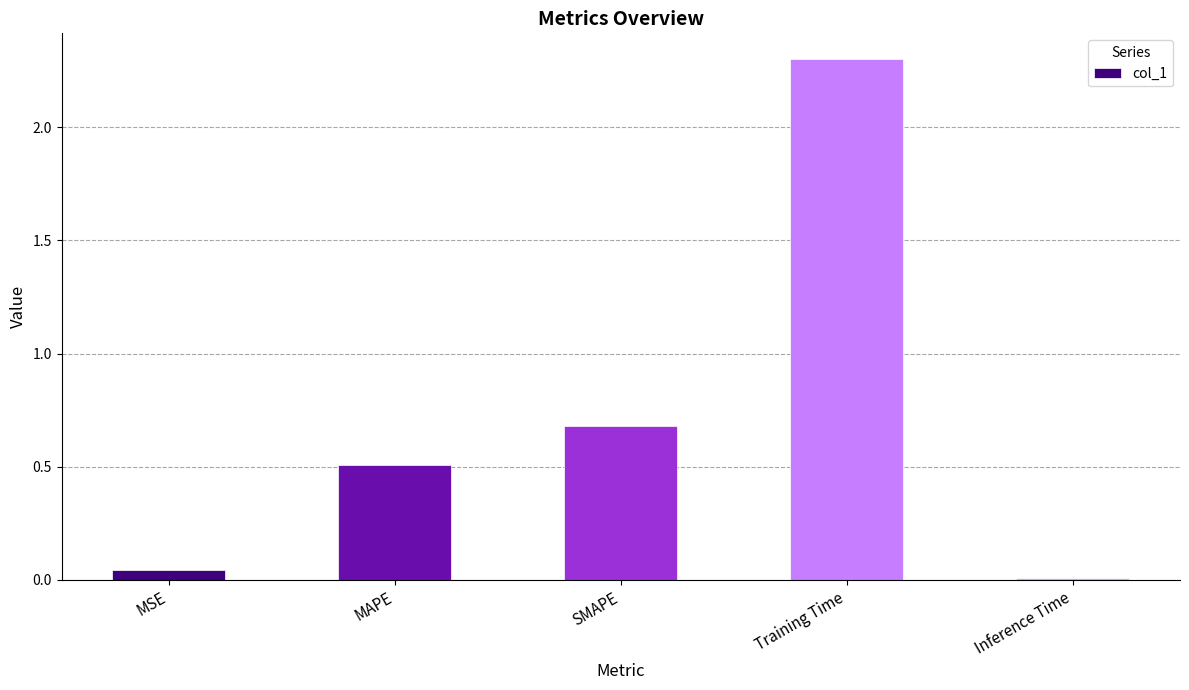

Where is the data nearest to the value 1?

SMAPE